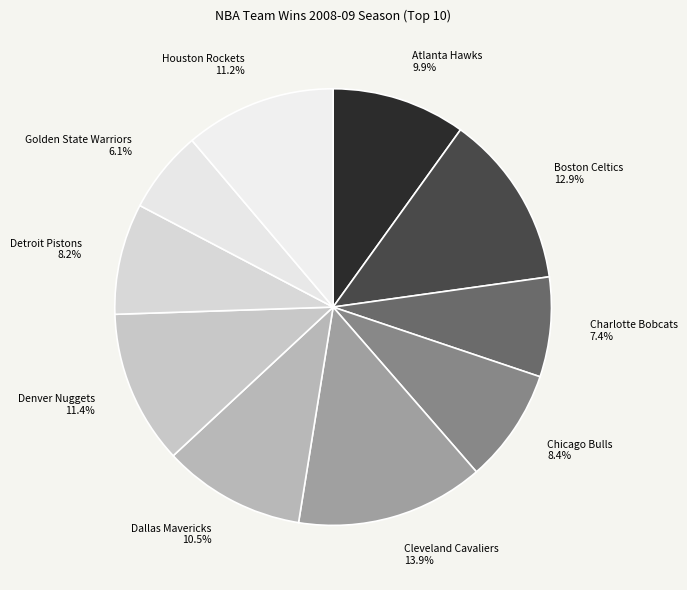

To the nearest percent, what is the average slice percentage?

10%